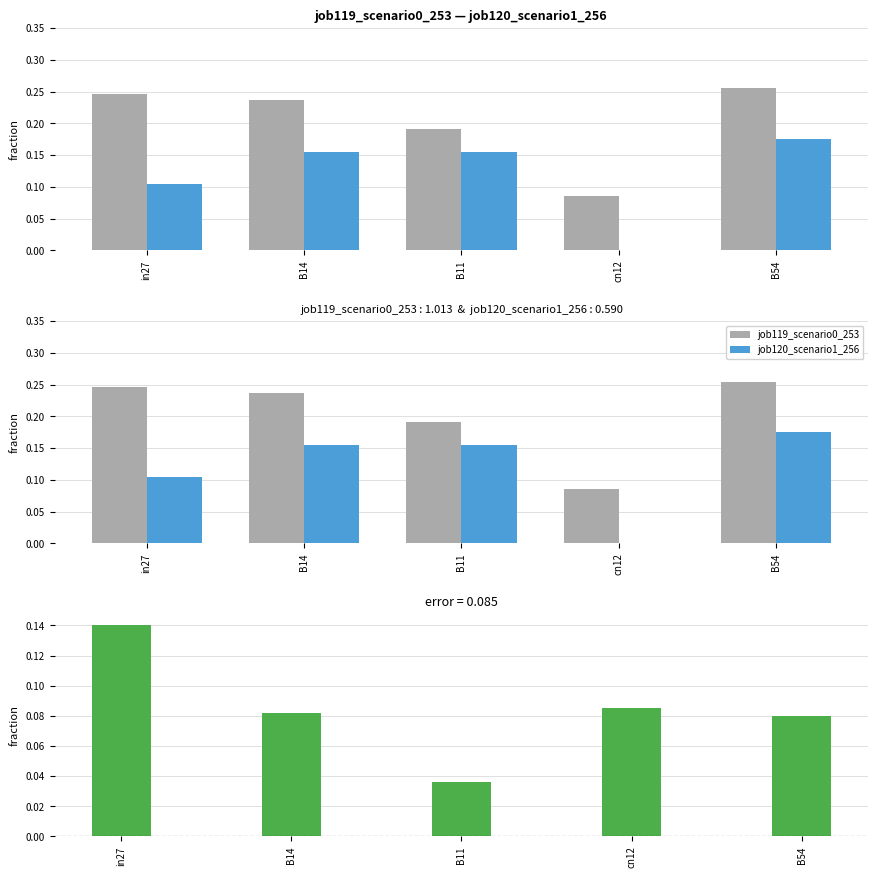

Reading right to left, what are all the values shown in this chart?

job119_scenario0_253: B54=0.3	cn12=0.1	B11=0.2	B14=0.2	in27=0.2
job120_scenario1_256: B54=0.2	cn12=0.0	B11=0.2	B14=0.2	in27=0.1
difference: B54=0.1	cn12=0.1	B11=0.0	B14=0.1	in27=0.1